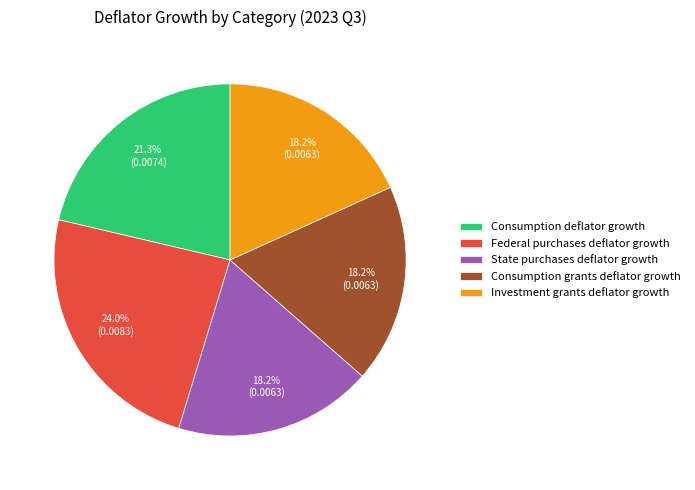

What percentage is the State purchases deflator growth slice, to the nearest percent?

18%